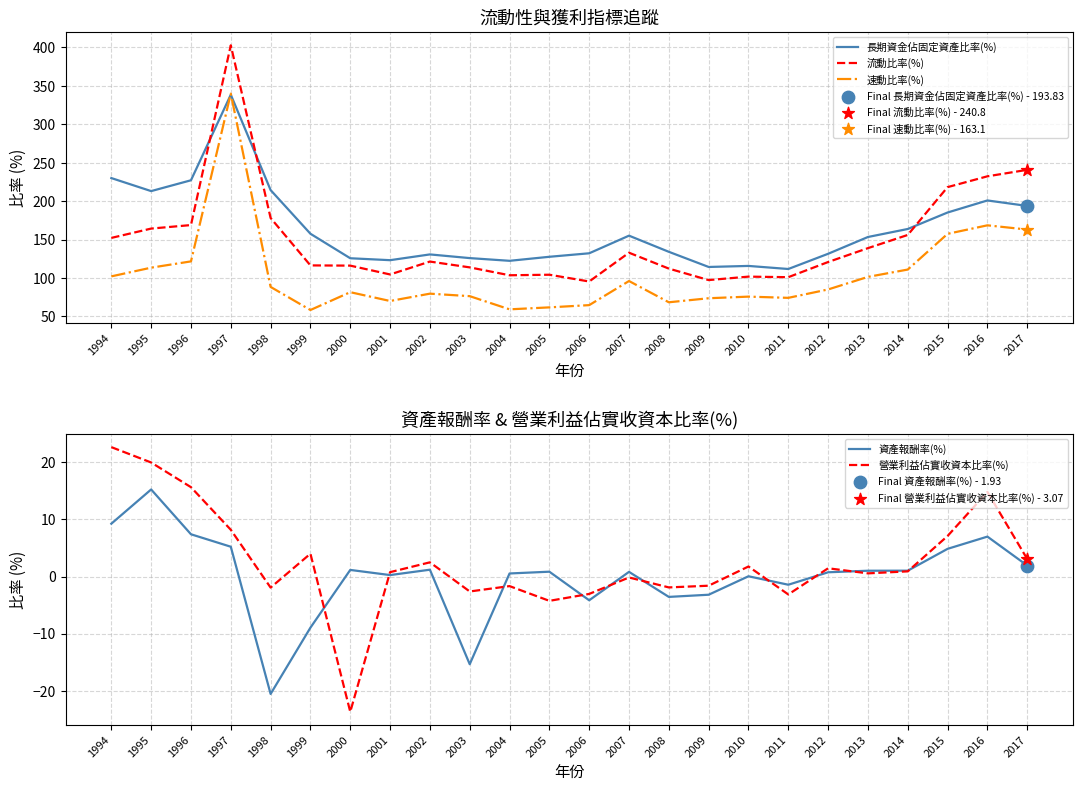

Which series contains the highest Y value?

流動比率(%)